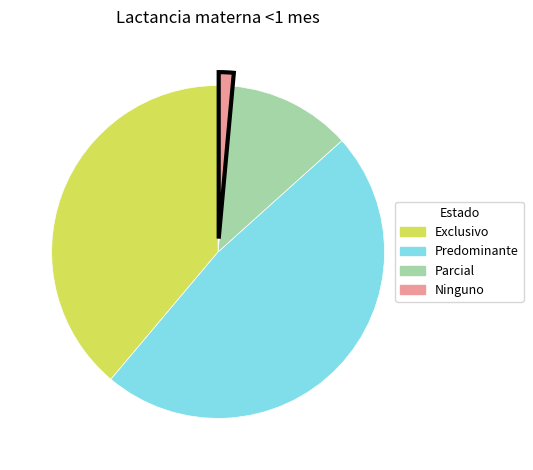

Which category has the smallest portion of the pie?

Ninguno